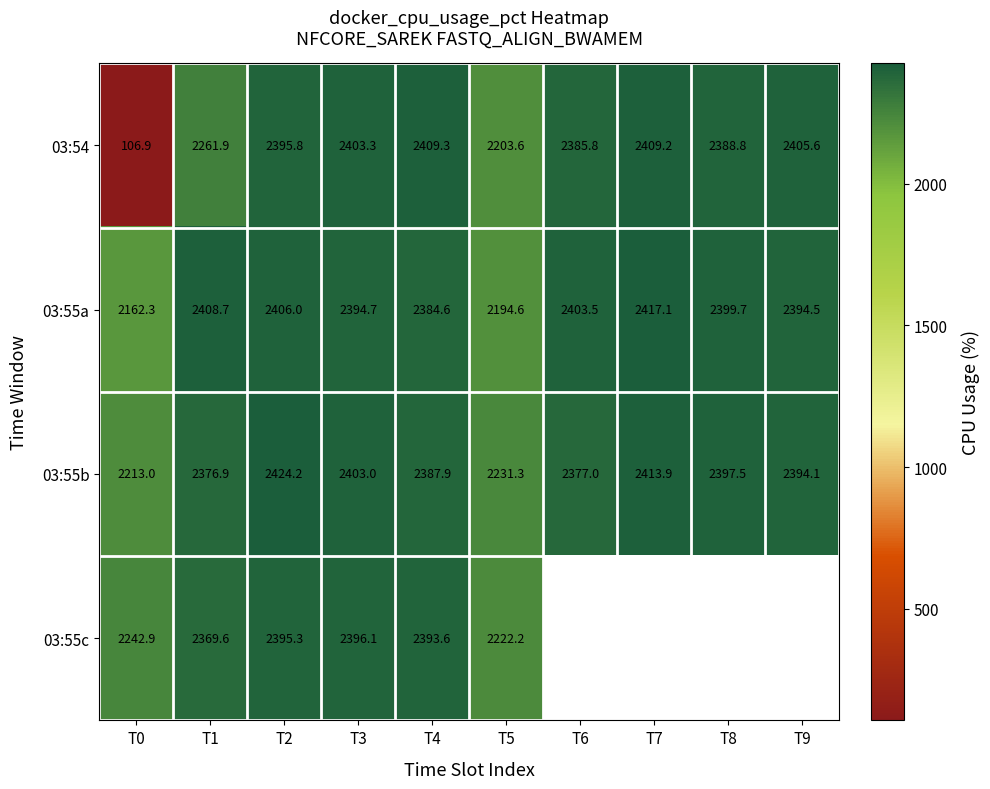

Which series has the largest total across all categories?

03:55b